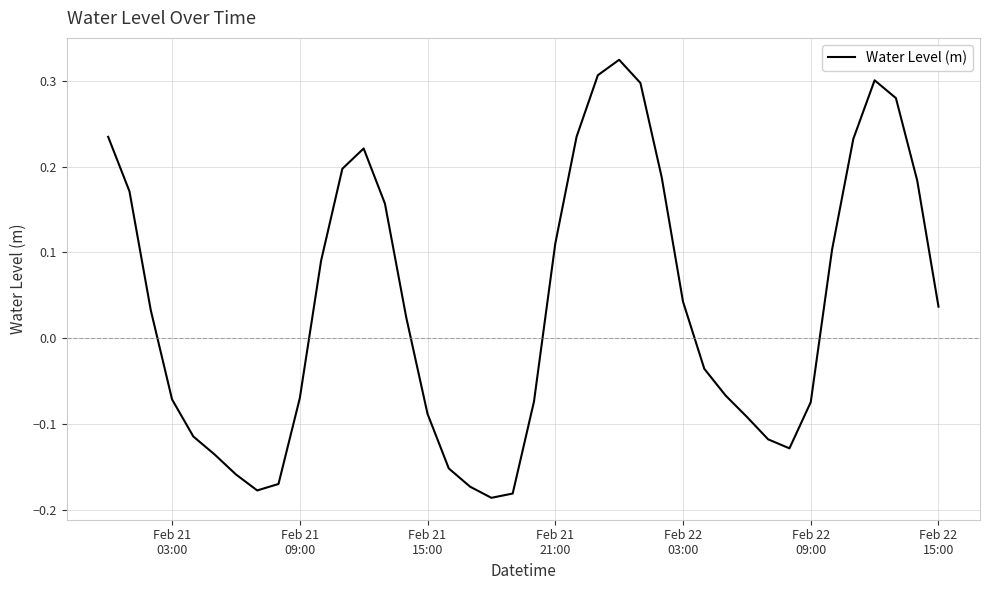

What is the difference between the maximum and minimum values?

0.5